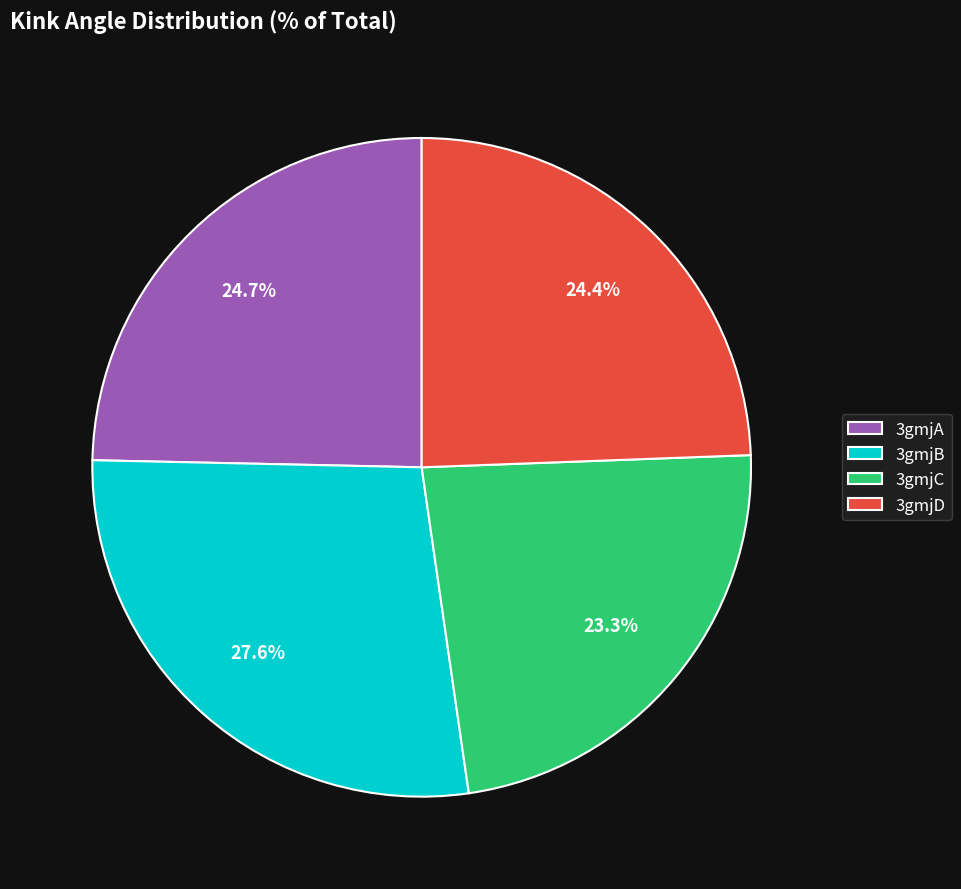

Is 3gmjB the majority of the pie?

No